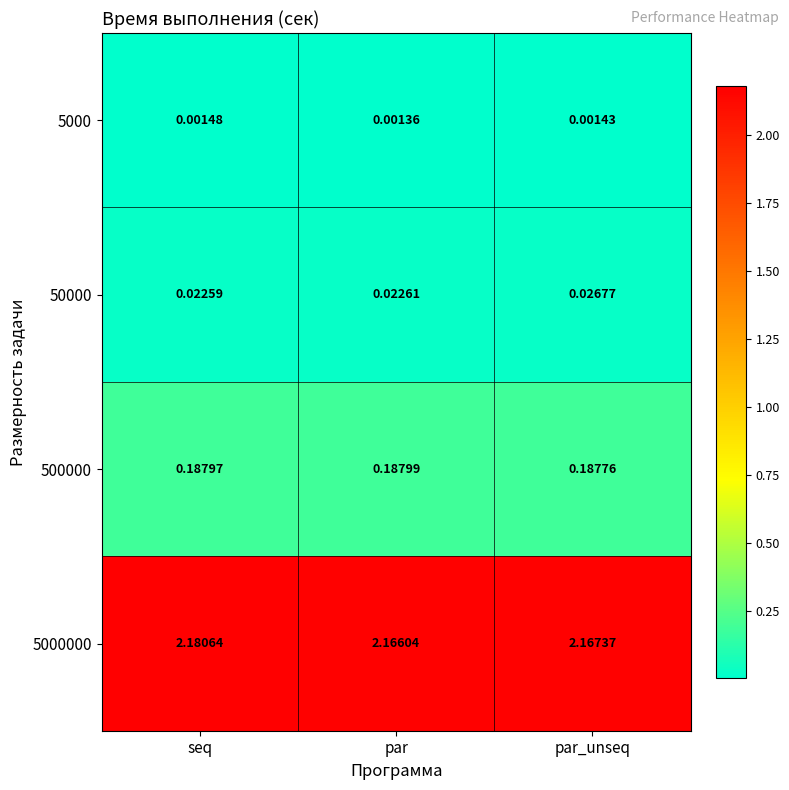

Which series has the widest spread of values?

5000000